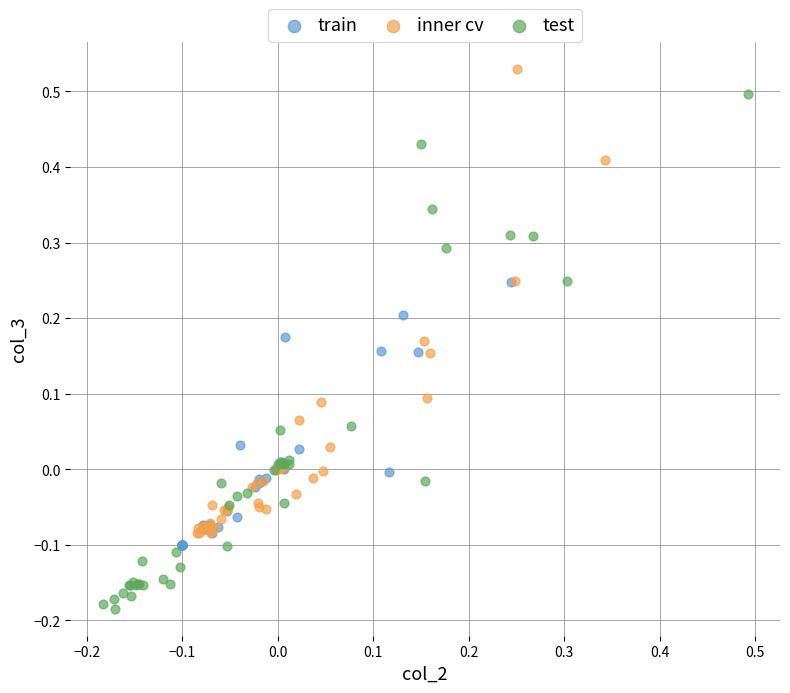

Which series contains the lowest Y value?

test